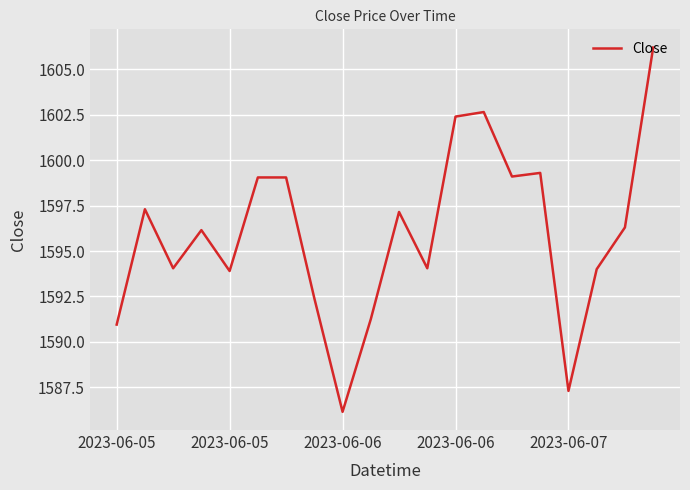

What is the maximum value shown in the chart?

1606.2